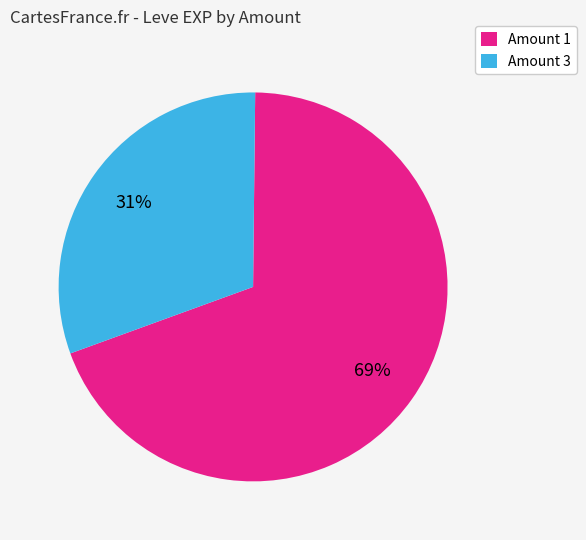

Is there a majority slice in this chart?

Yes